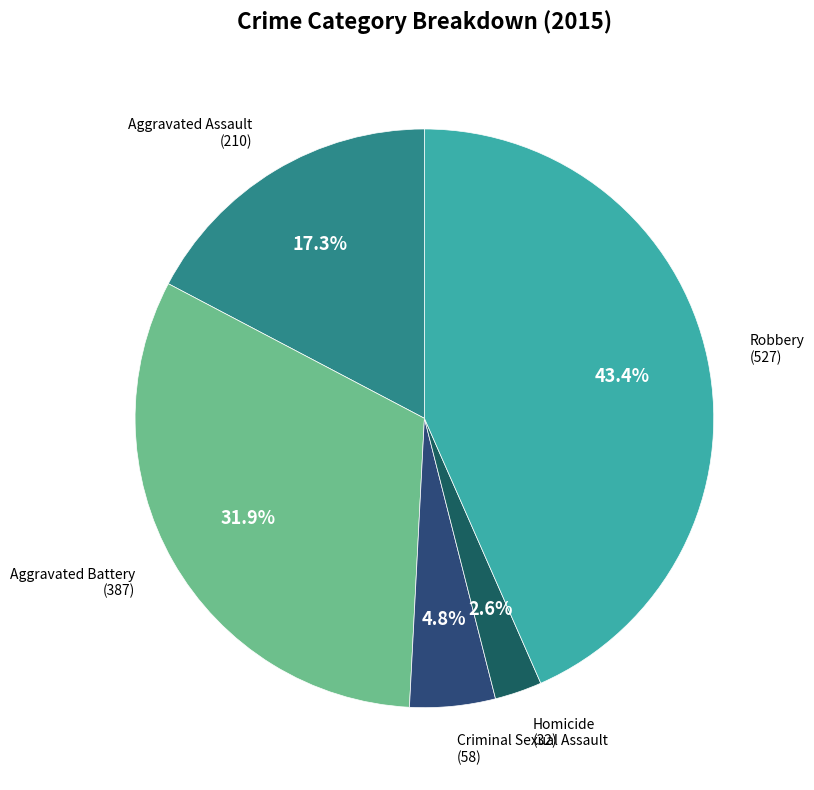

To the nearest percent, what is the difference between the largest and smallest slice percentages?

41%